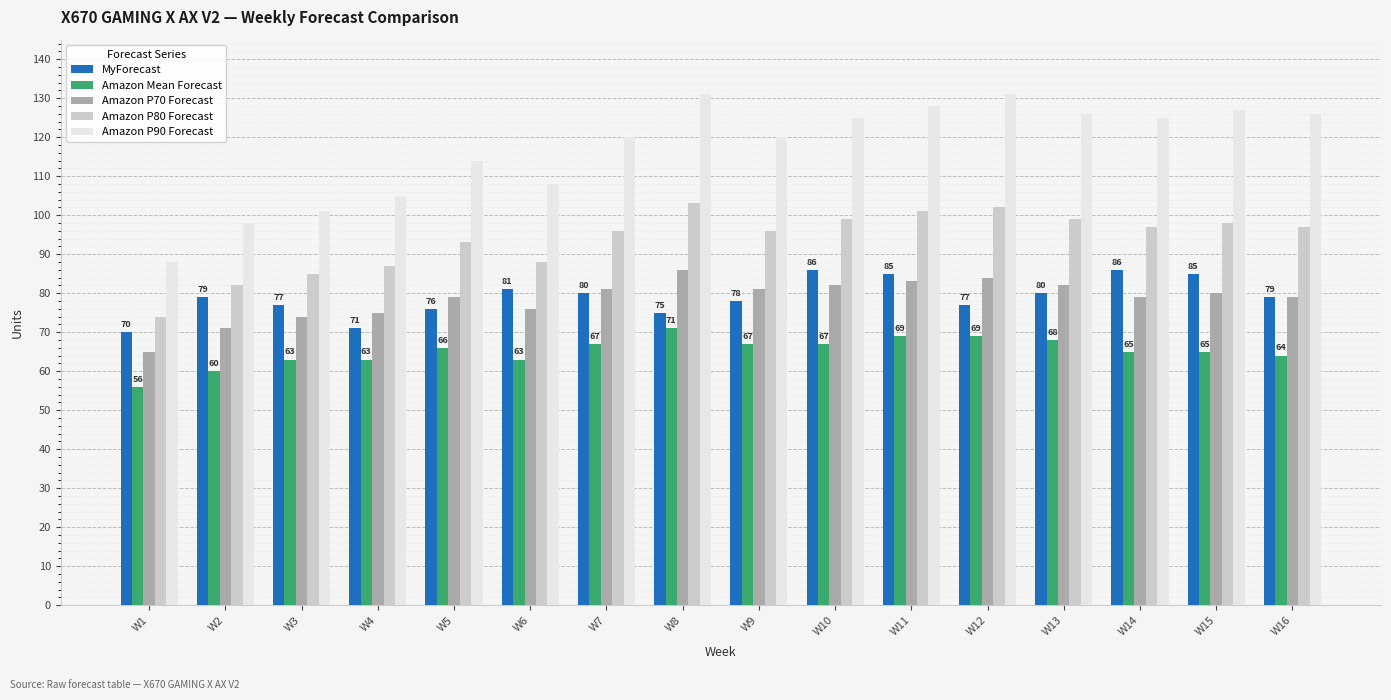

What is the value of the Amazon P70 Forecast bar at the 13th from the left?

82